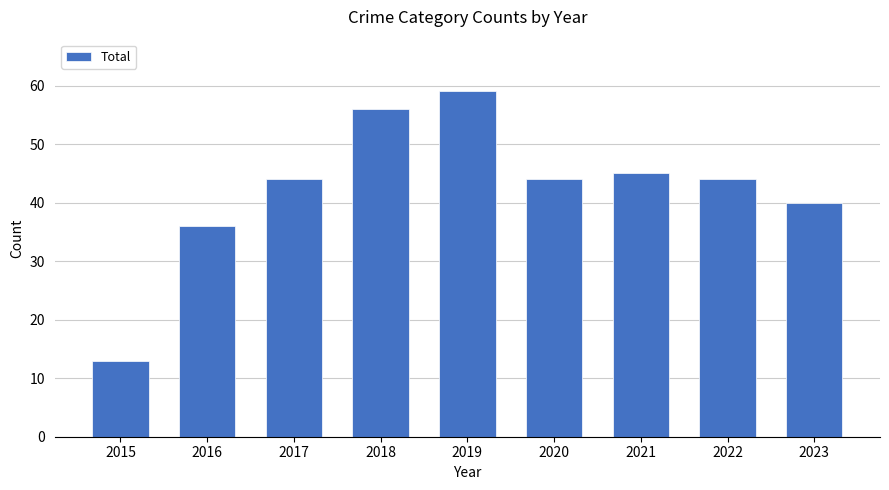

What is the difference between the second highest and minimum values?

43